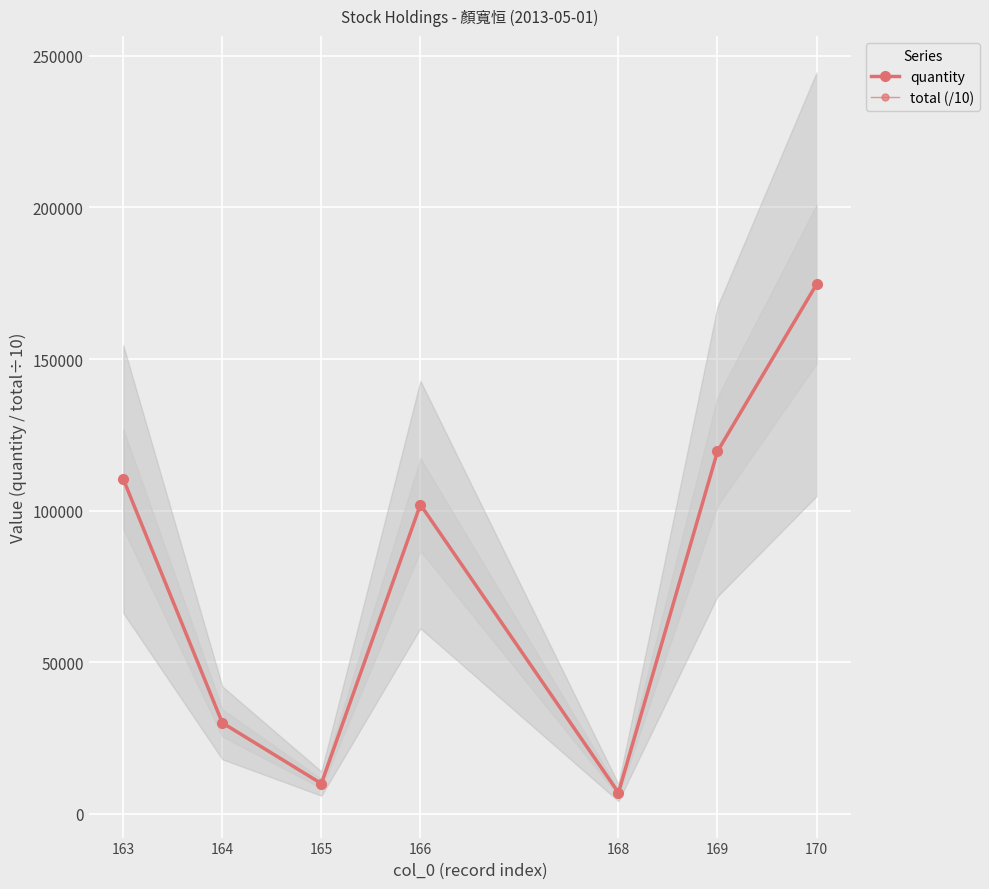

True or false: total (/10) and quantity intersect in this chart.

False